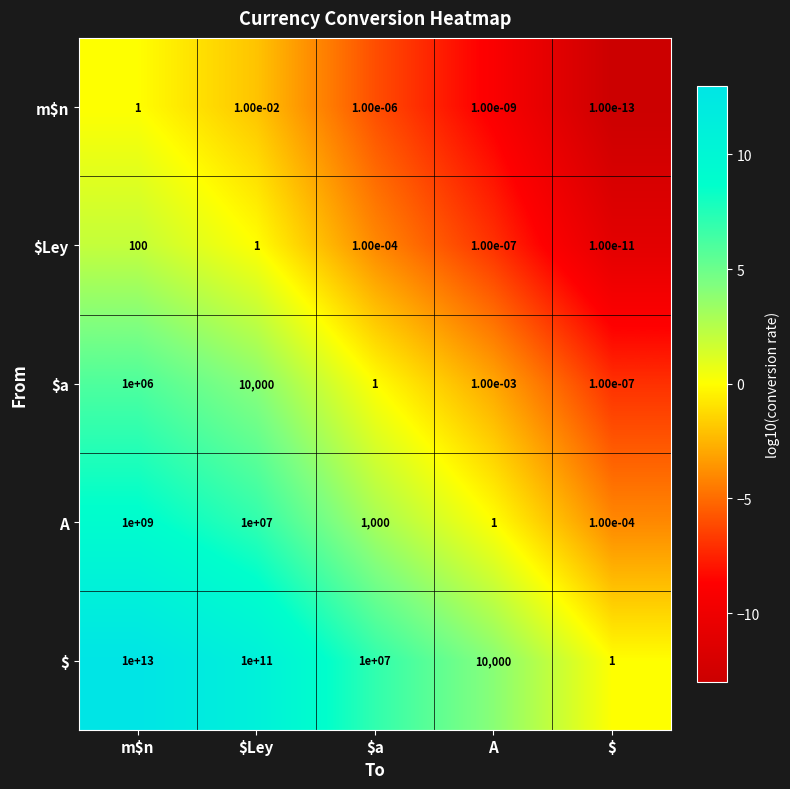

Which category has the highest value across all series?

m$n